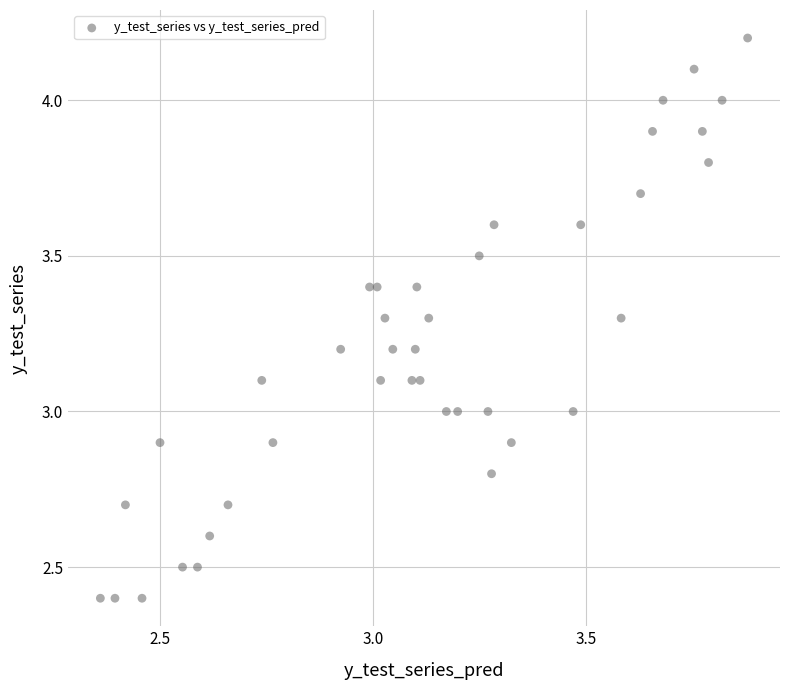

What is the range of X values (max minus min)?

1.5